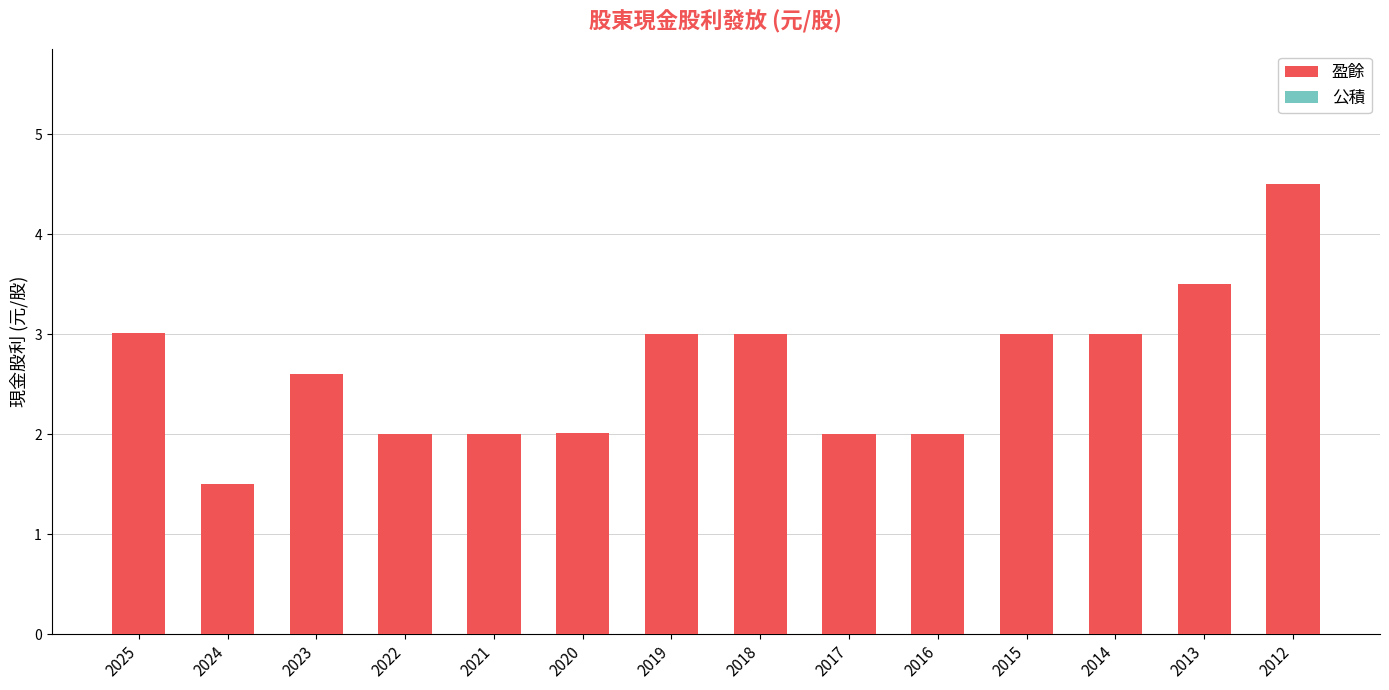

The value at 2022 is 3.5. True or false?

False